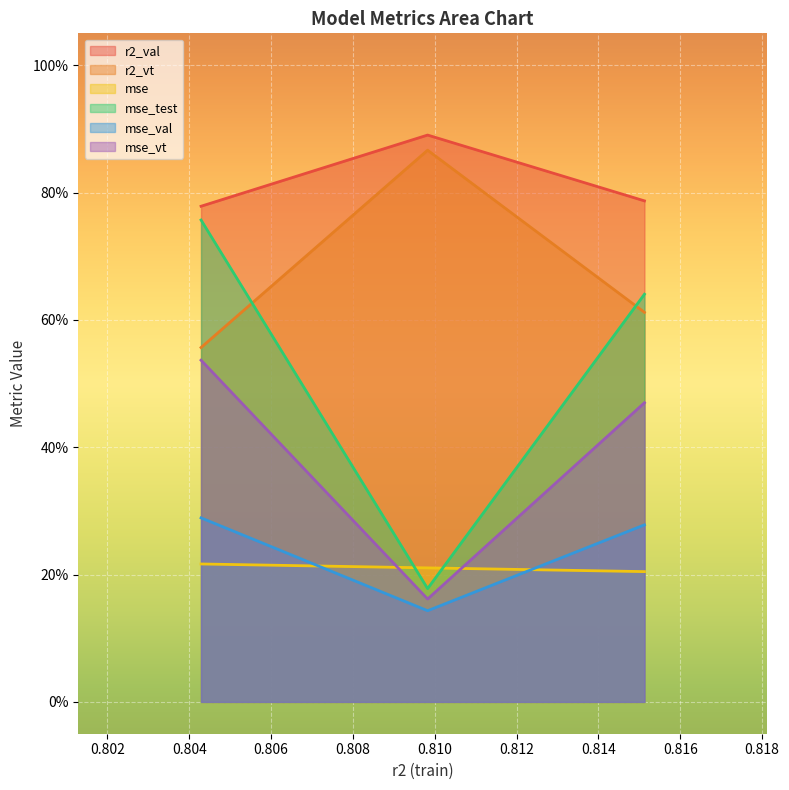

Reading left to right, extract all data points from this chart.

r2_val: 0.8042902885733899=0.8	0.8098270651007348=0.9	0.815126488566302=0.8
r2_vt: 0.8042902885733899=0.6	0.8098270651007348=0.9	0.815126488566302=0.6
mse: 0.8042902885733899=0.2	0.8098270651007348=0.2	0.815126488566302=0.2
mse_test: 0.8042902885733899=0.8	0.8098270651007348=0.2	0.815126488566302=0.6
mse_val: 0.8042902885733899=0.3	0.8098270651007348=0.1	0.815126488566302=0.3
mse_vt: 0.8042902885733899=0.5	0.8098270651007348=0.2	0.815126488566302=0.5